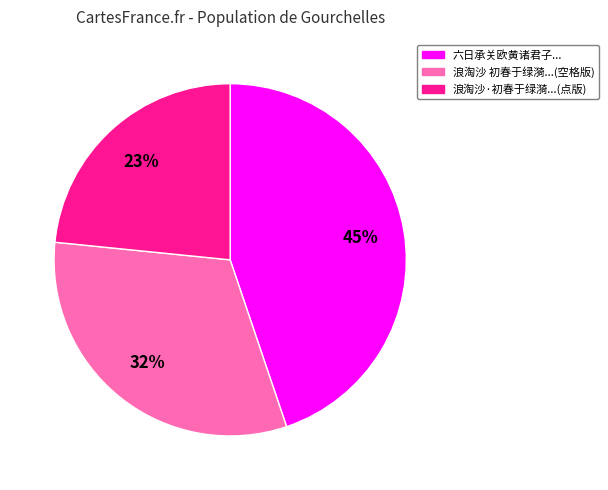

Does 六日承关欧黄诸君子... represent more than half of the total?

No